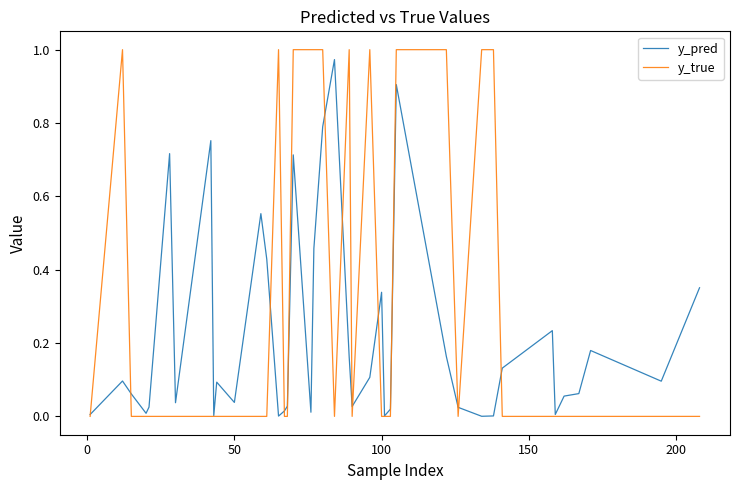

Rank the series by their average value, from lowest to highest.

y_pred, y_true